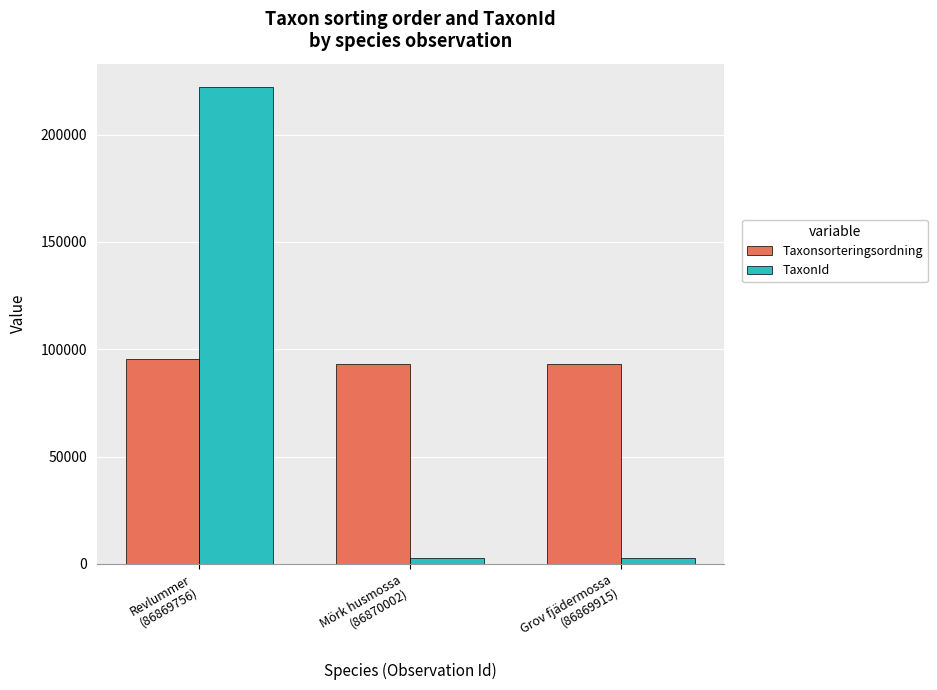

At which label does TaxonId first exceed 2809?

Revlummer
(86869756)